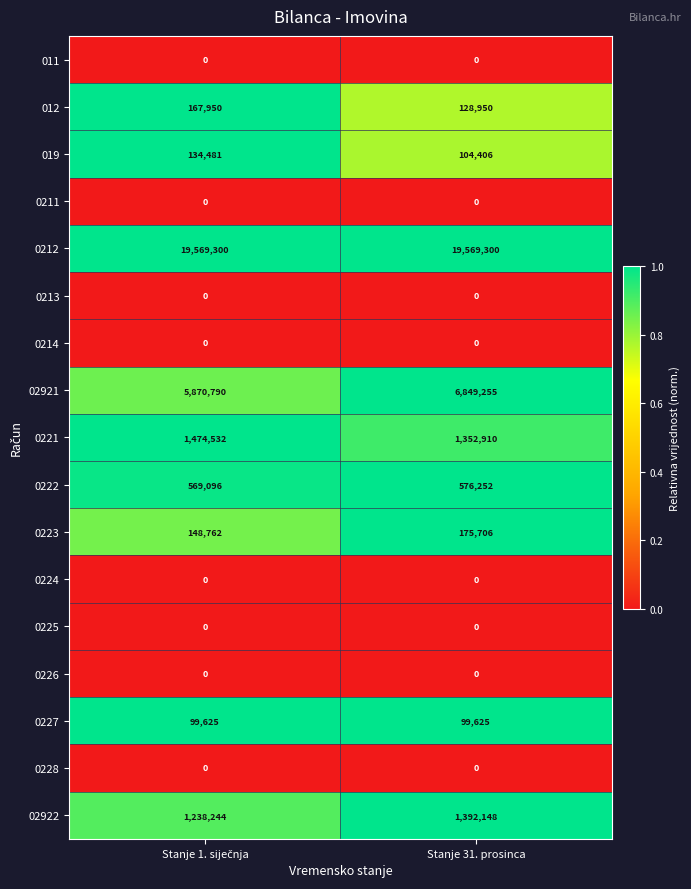

Which series has the widest spread of values?

02921